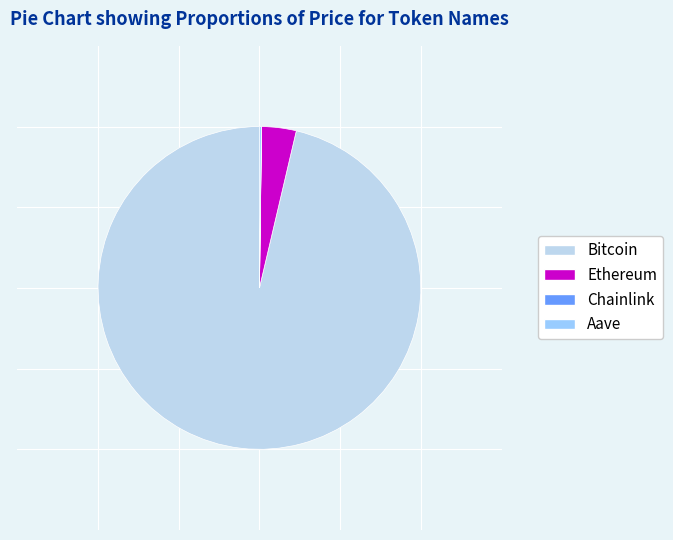

Does Ethereum represent more than half of the total?

No